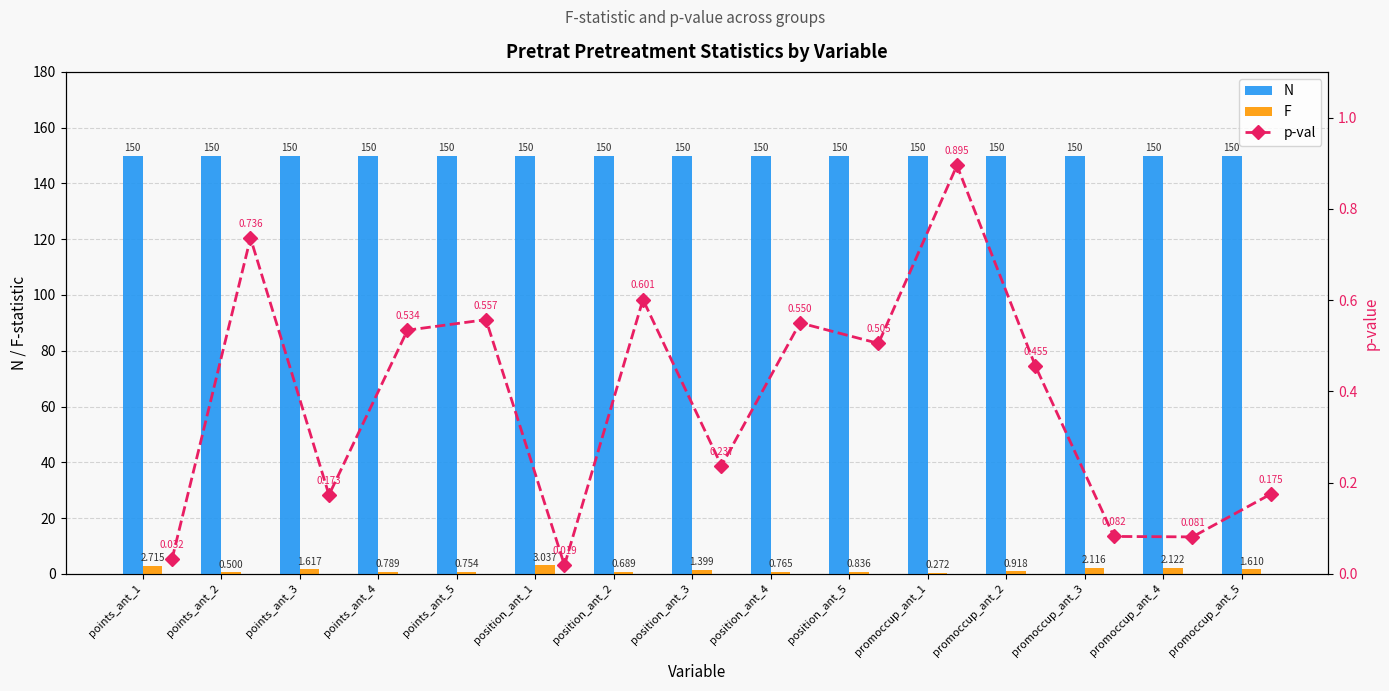

Which series has the largest total across all categories?

N